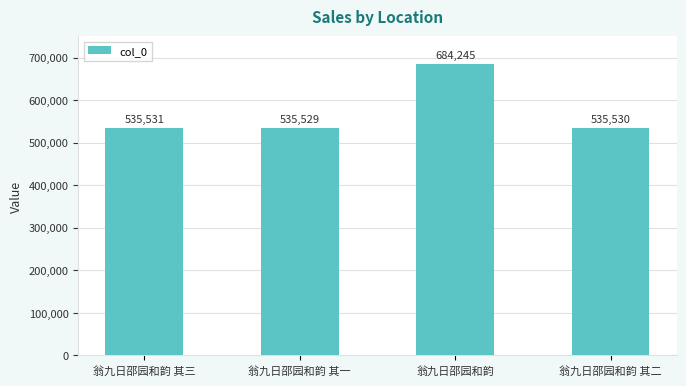

What value does the data have at 翁九日邵园和韵 其三, to the nearest 10?

535530